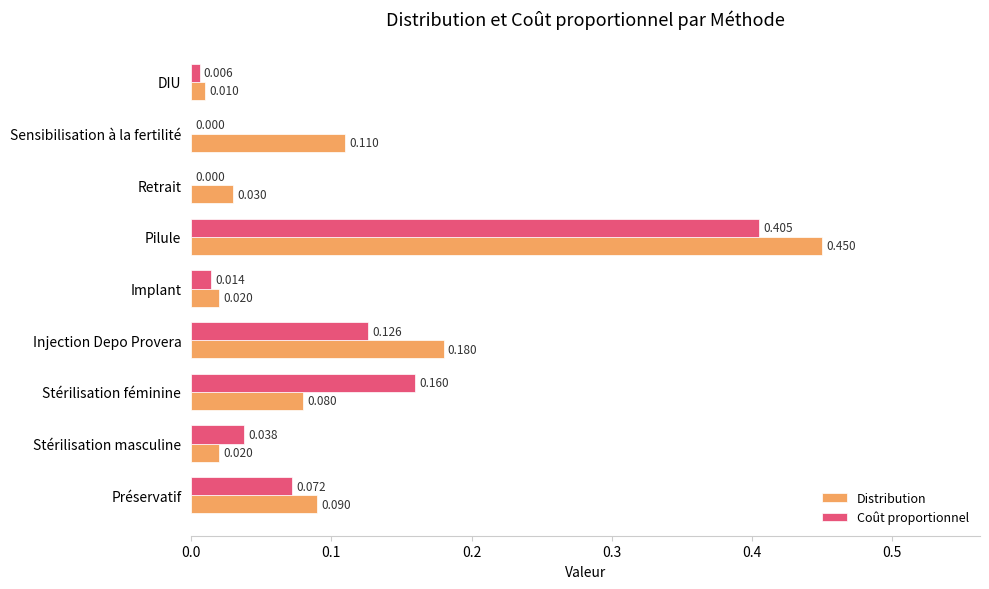

At which category is the sum across all series the highest?

Pilule